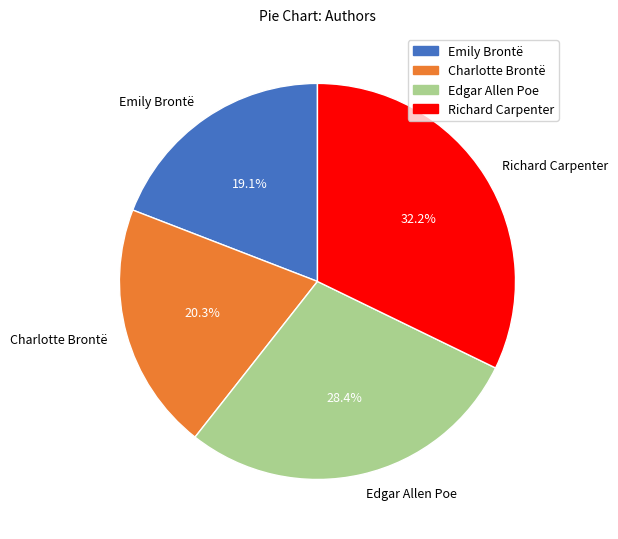

Which has a higher value, Emily Brontë or Richard Carpenter?

Richard Carpenter